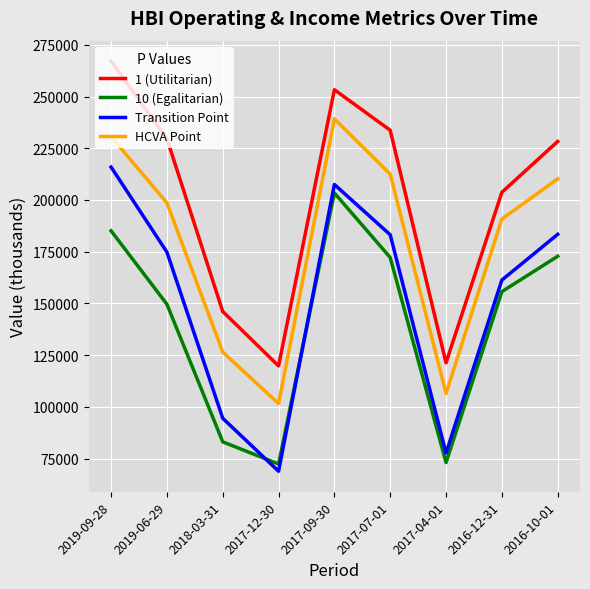

List the series in order of their peak value, lowest first.

10 (Egalitarian), Transition Point, HCVA Point, 1 (Utilitarian)